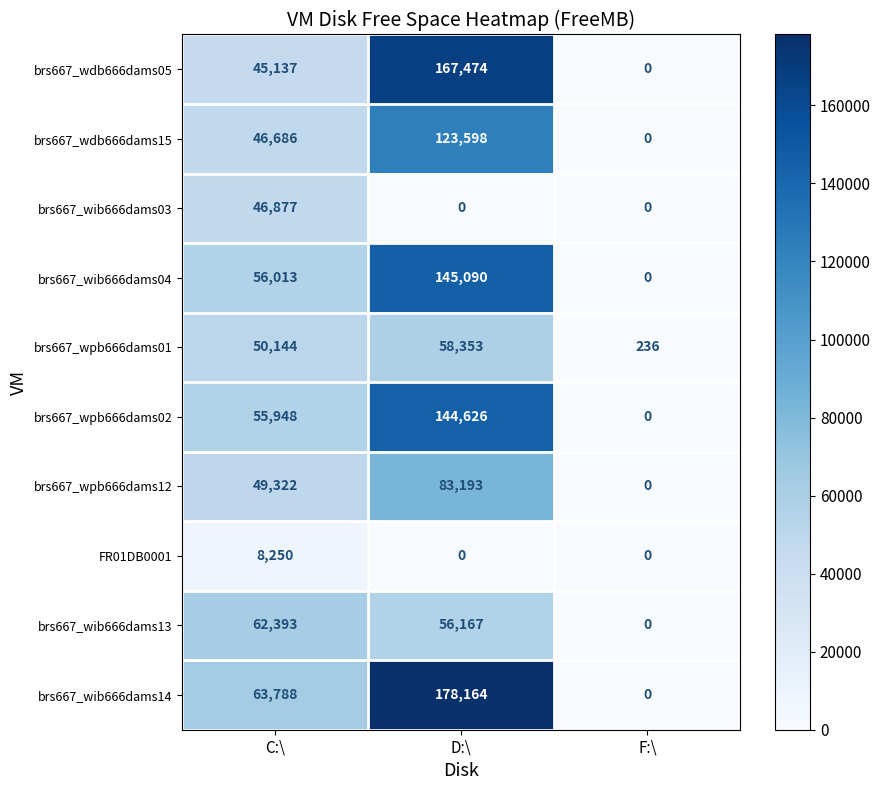

What is the difference between the brs667_wib666dams13 values at F:\ and C:\?

62393